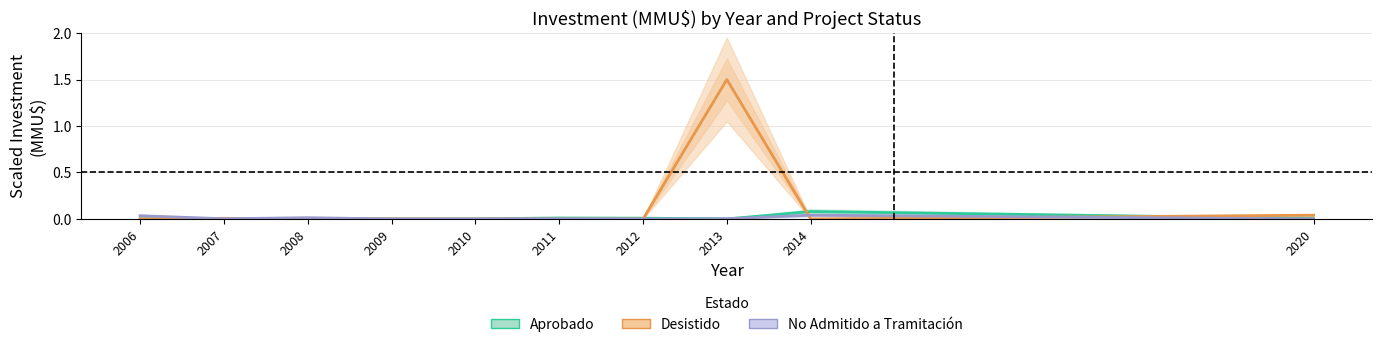

At how many categories does at least one series exceed 1?

1